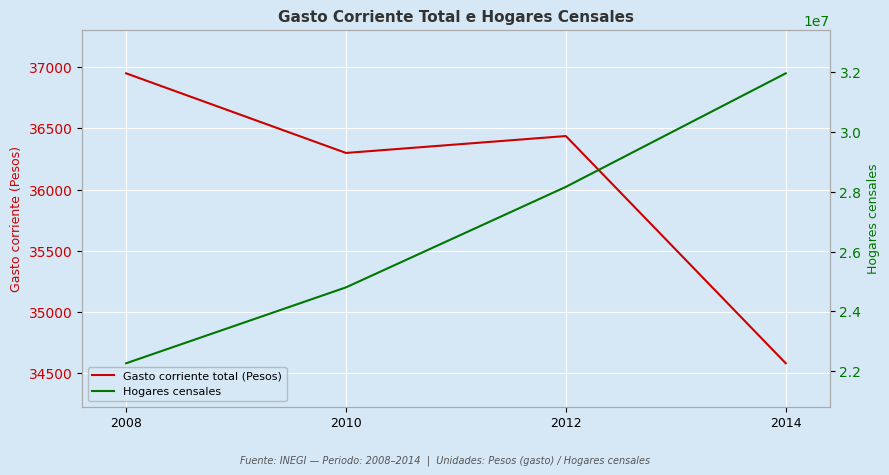

What is the sum of all Hogares censales values?

107181623